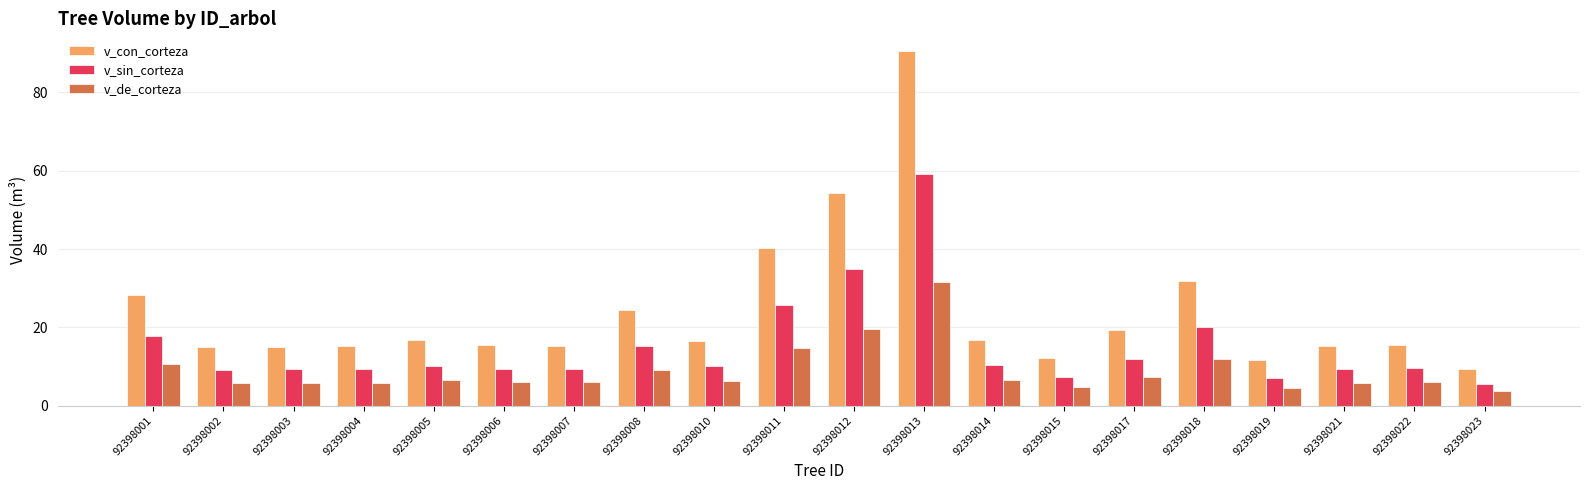

How many groups of bars are there?

20